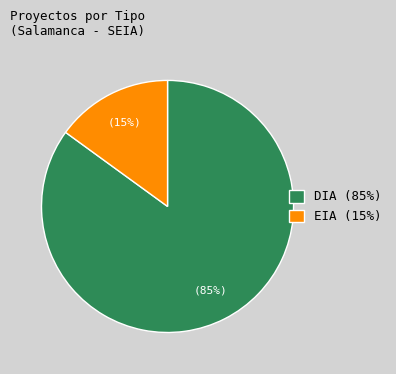

Which has a higher value, EIA or DIA?

DIA